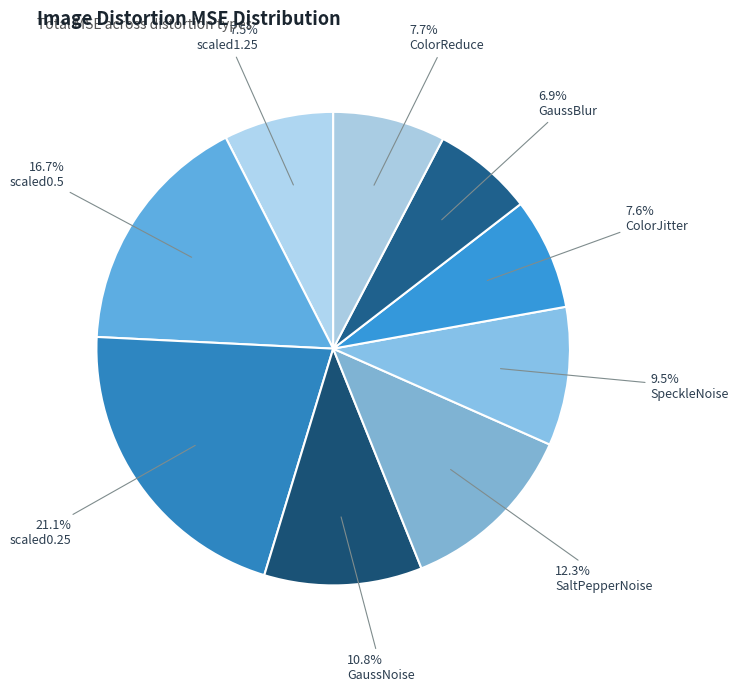

How many slices are in this pie chart?

9